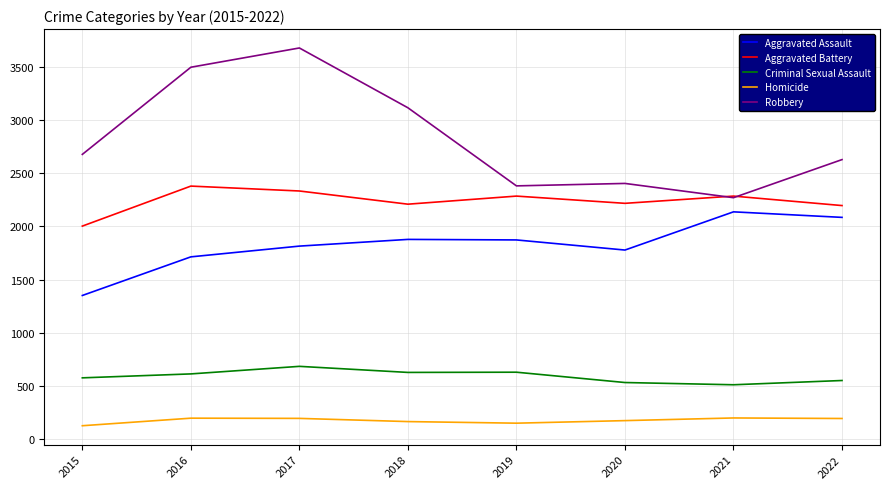

Does the chart have visible grid lines?

Yes